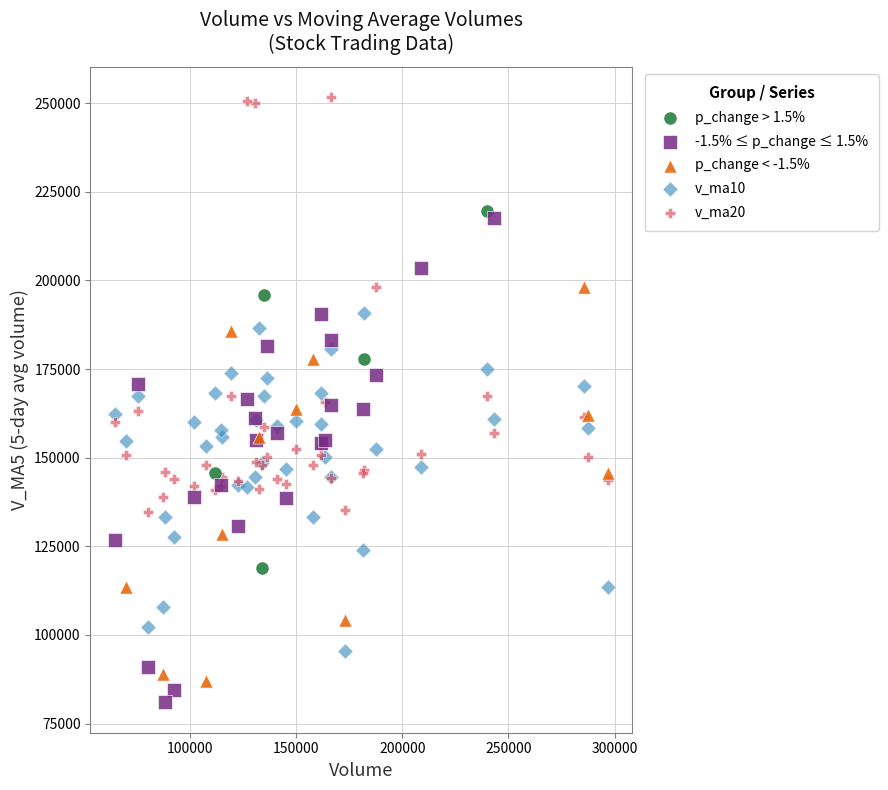

Which series has the widest spread of Y values?

-1.5% ≤ p_change ≤ 1.5%